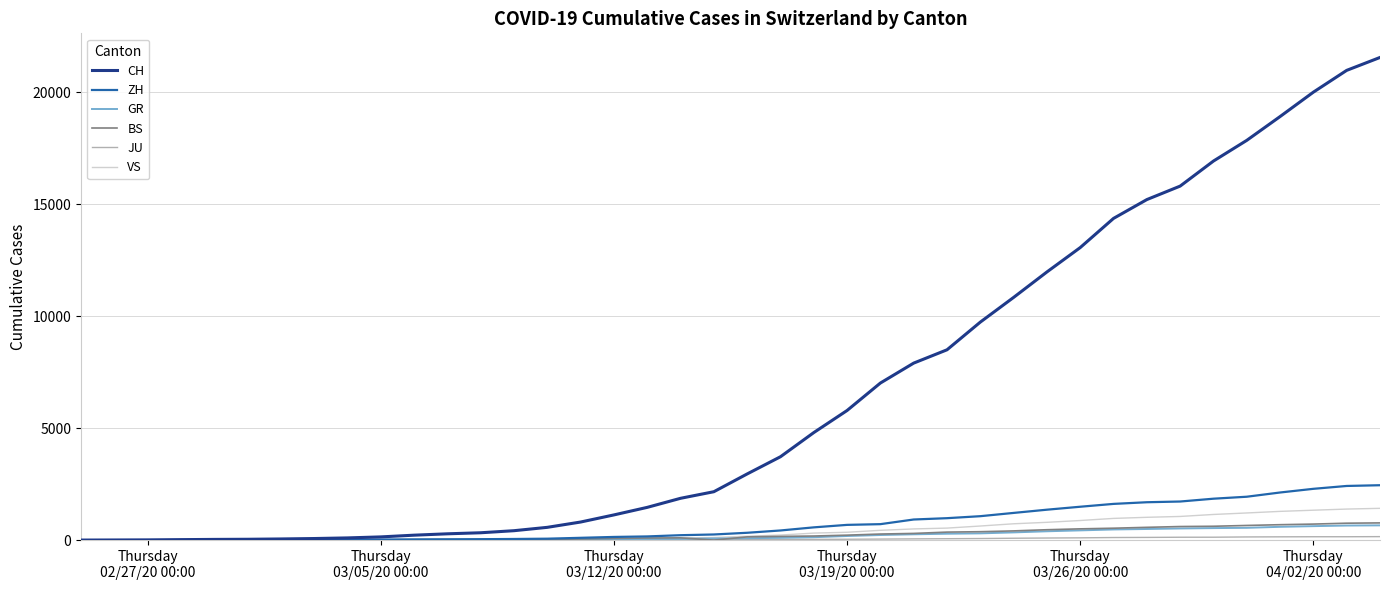

Which series has the largest total across all categories?

CH